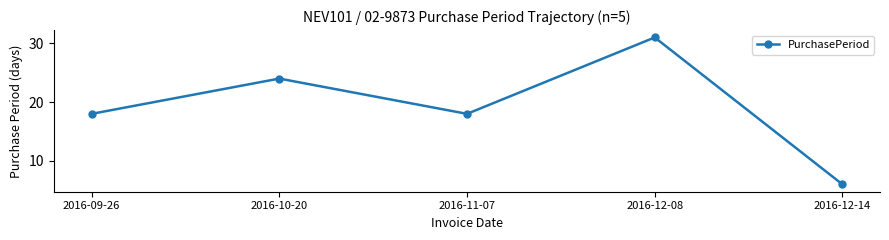

Reading left to right, transcribe all the data shown in this chart.

2016-09-26=18	2016-10-20=24	2016-11-07=18	2016-12-08=31	2016-12-14=6